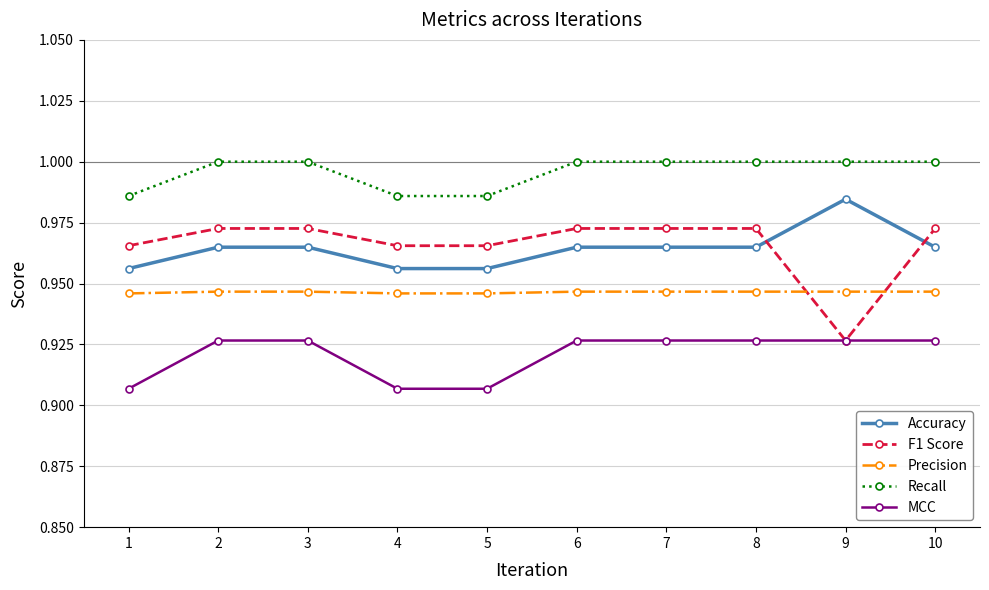

Which series has the widest spread of values?

F1 Score